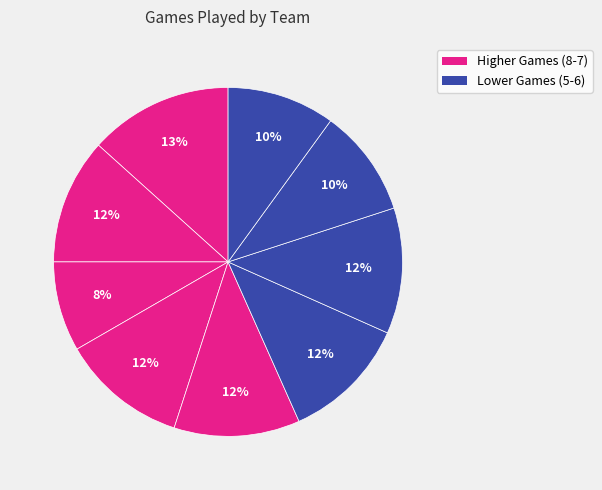

Count the number of slices in the pie.

9